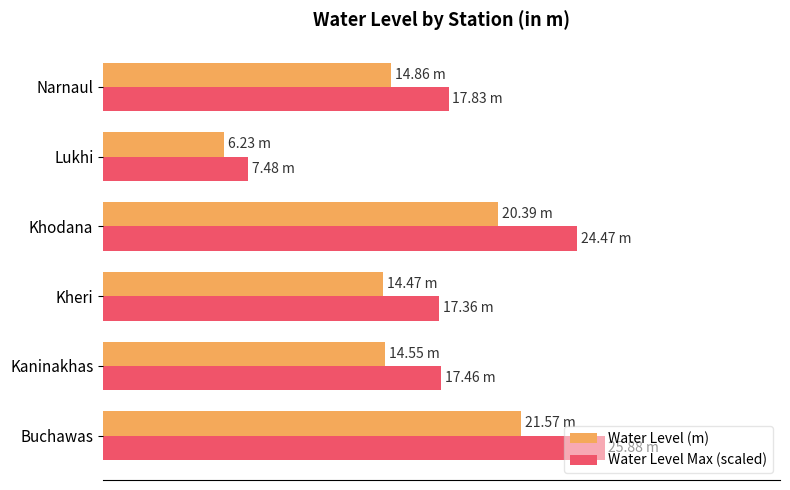

What are all the series names shown in the legend?

Water Level (m), Water Level Max (scaled)